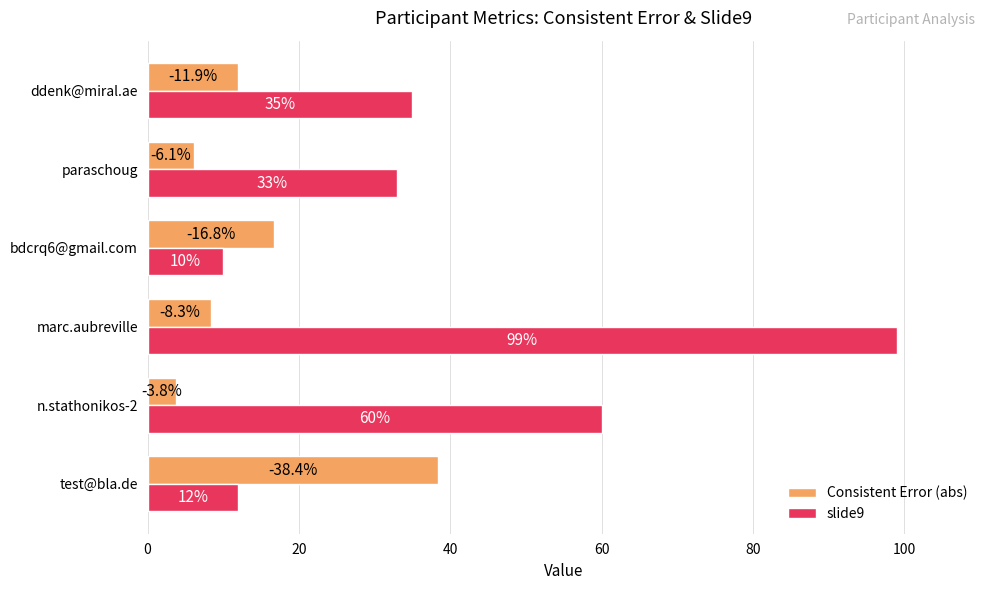

Rank the series by their average value, from highest to lowest.

slide9, Consistent Error (abs)